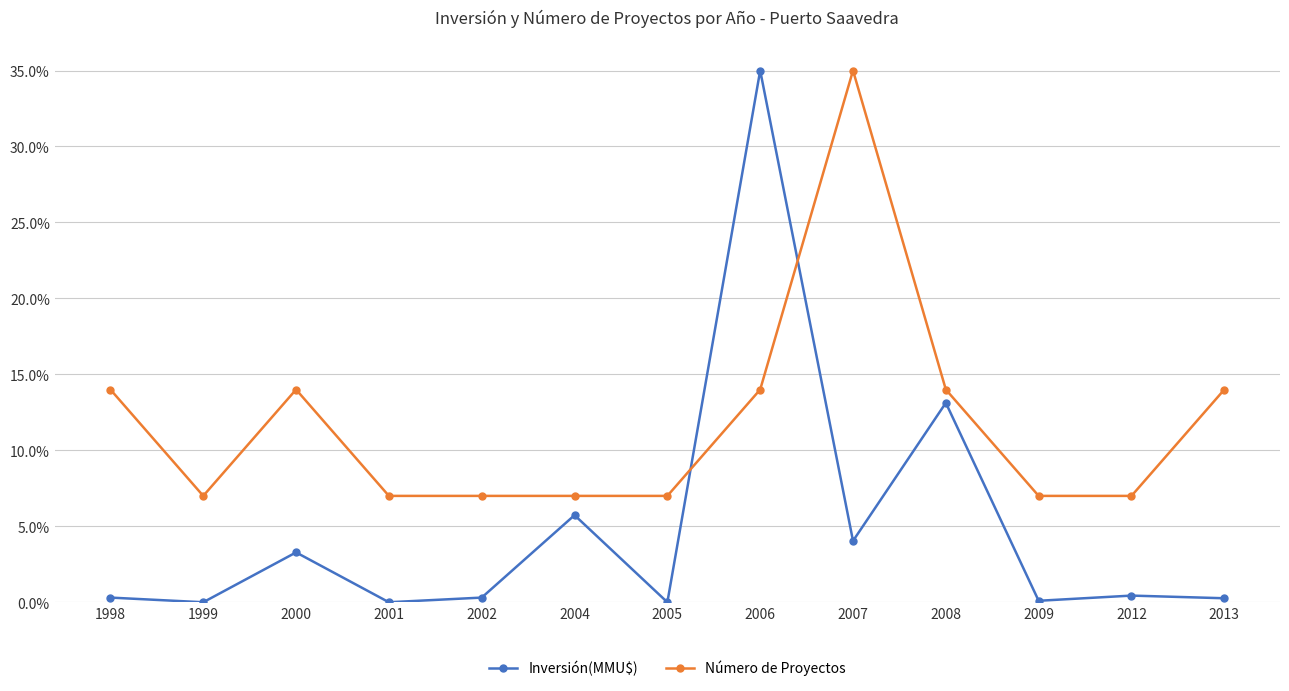

Rank the series at 1998 from highest to lowest value.

Número de Proyectos, Inversión(MMU$)